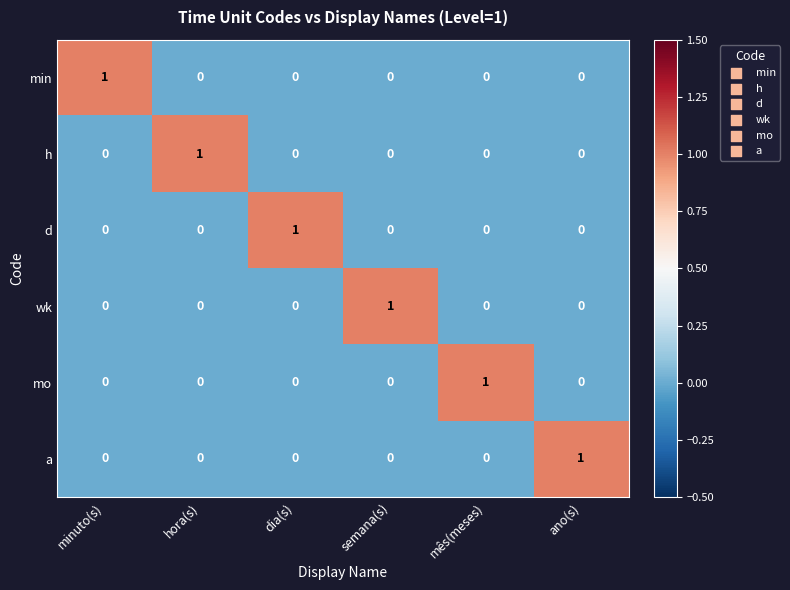

How many min values are between 0 and 1?

6